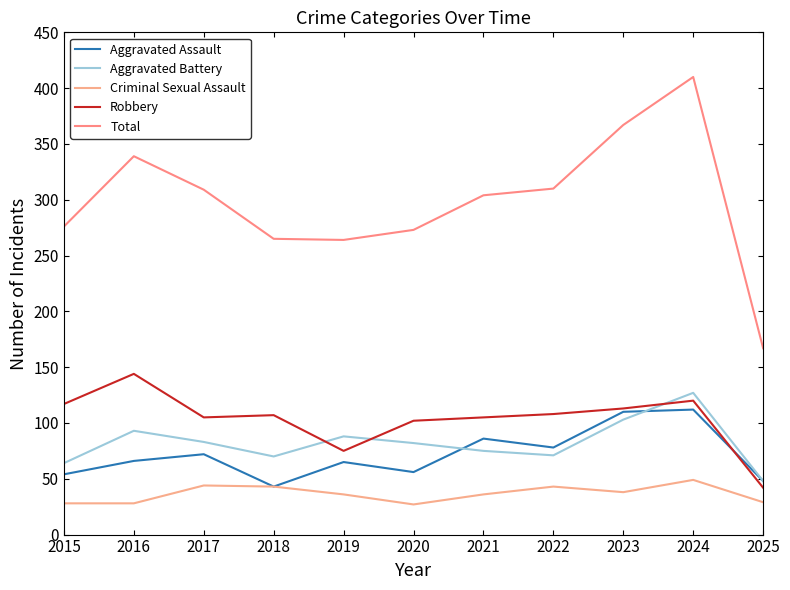

What value does the Aggravated Assault series have at 2025, to the nearest 10?

50